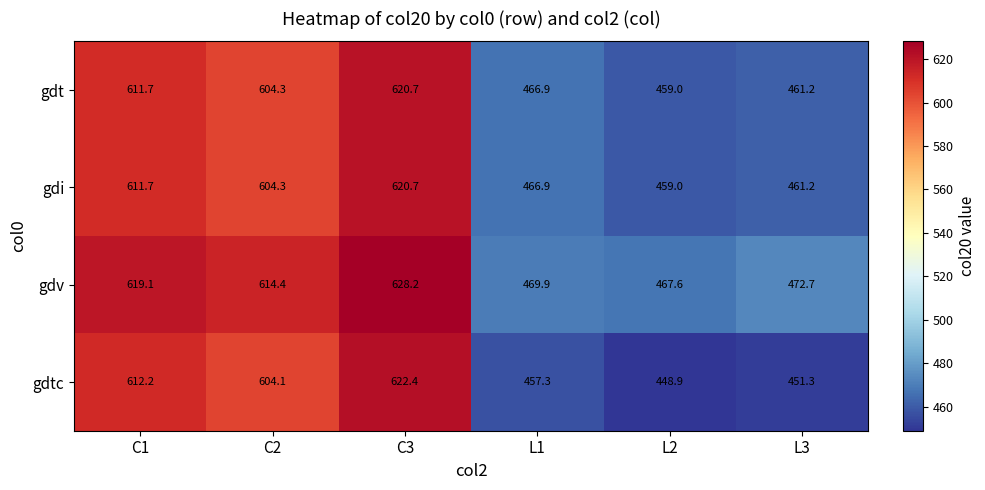

The value of gdtc at L2 is 800.9. True or false?

False